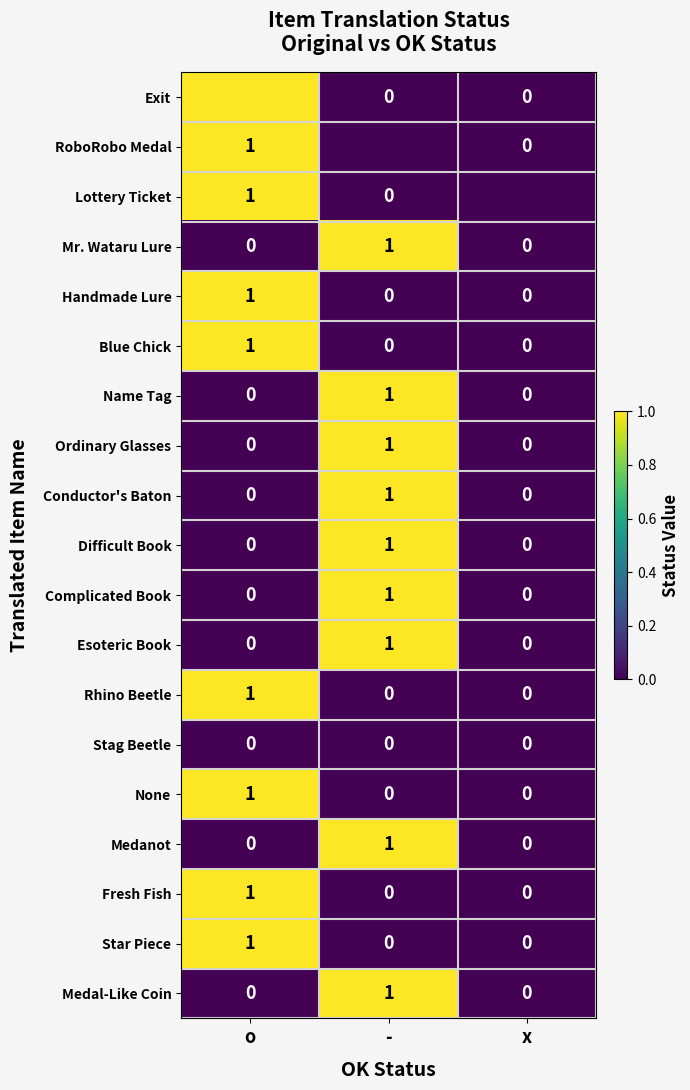

Which category has the highest value in the Name Tag series?

-